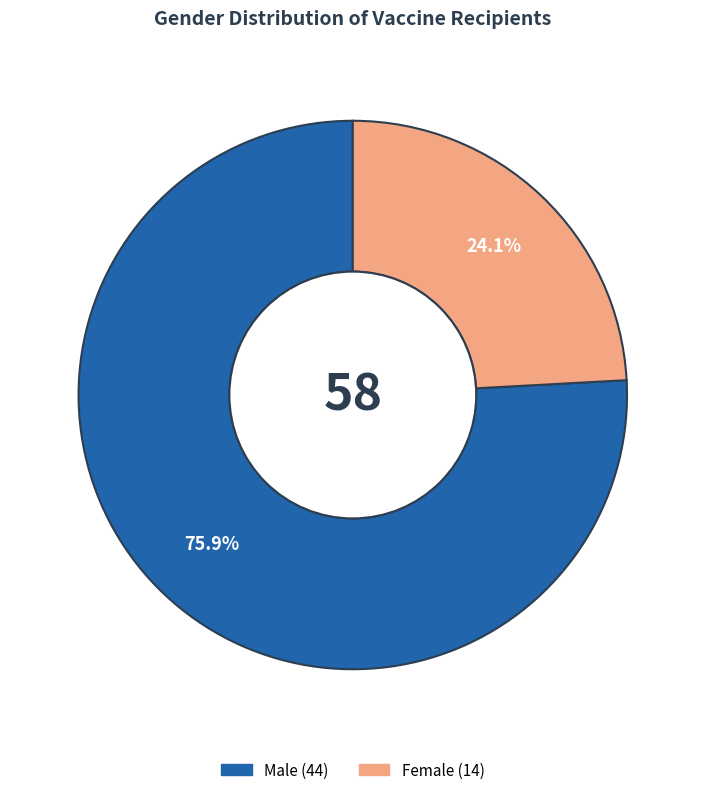

Which slice is the smallest?

Female